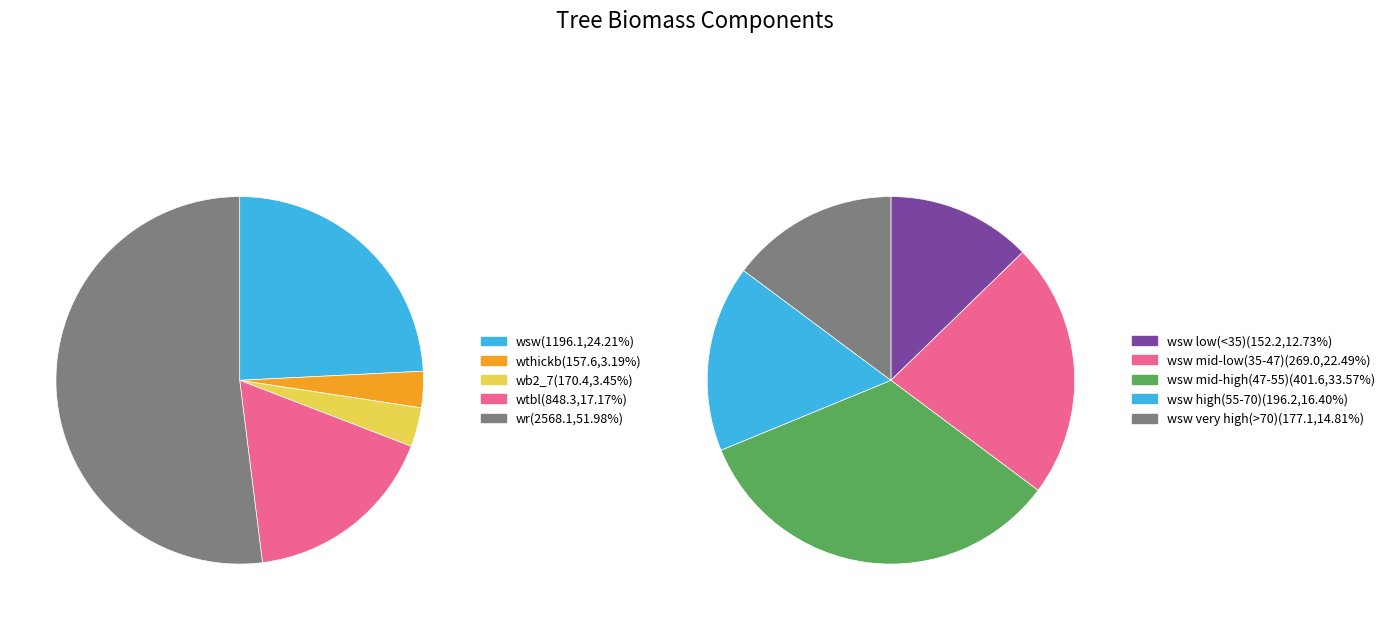

Is 340216022 the majority of the pie?

No